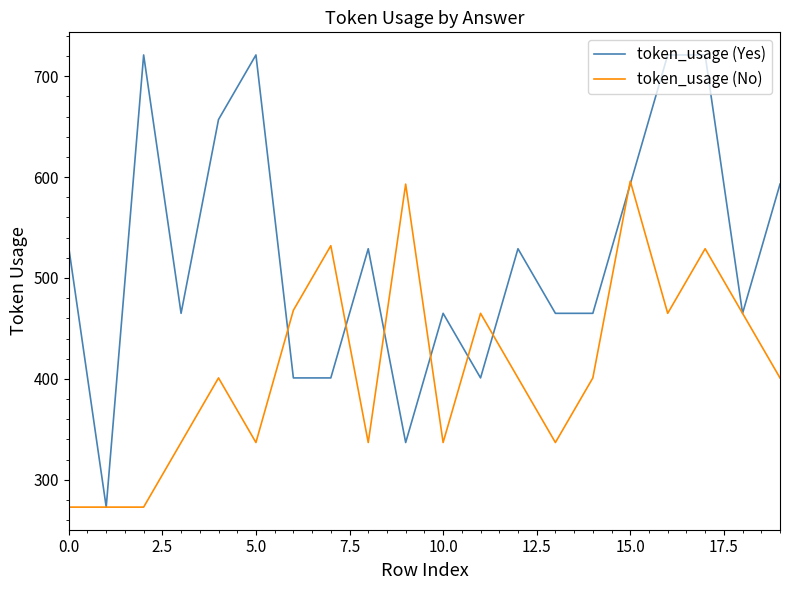

What is the sum of all token_usage (No) values?

8221